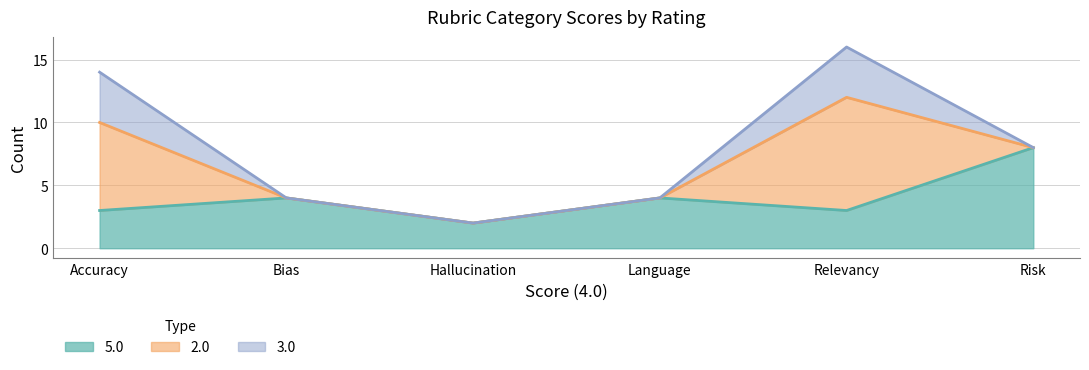

Reading right to left, transcribe all the data shown in this chart.

5.0: 8	3	4	2	4	3
2.0: 0	9	0	0	0	7
3.0: 0	4	0	0	0	4